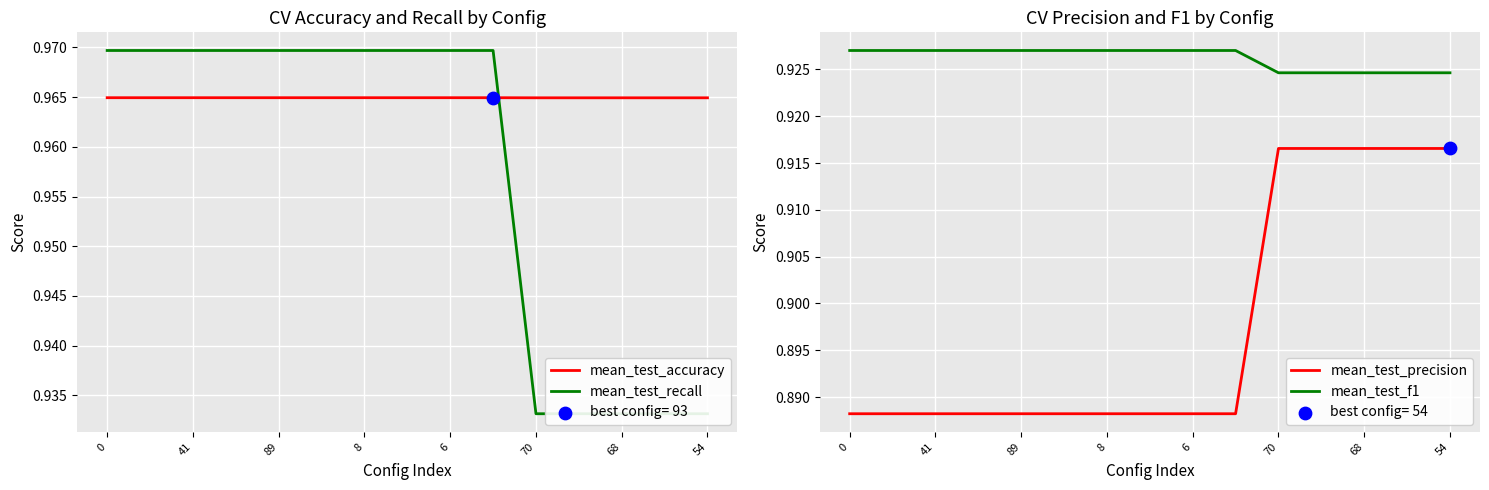

At how many categories does at least one series exceed 0?

15